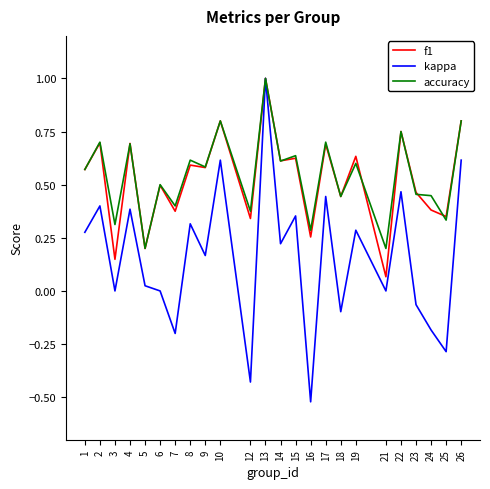

True or false: accuracy has more than 1 interior local peaks.

True